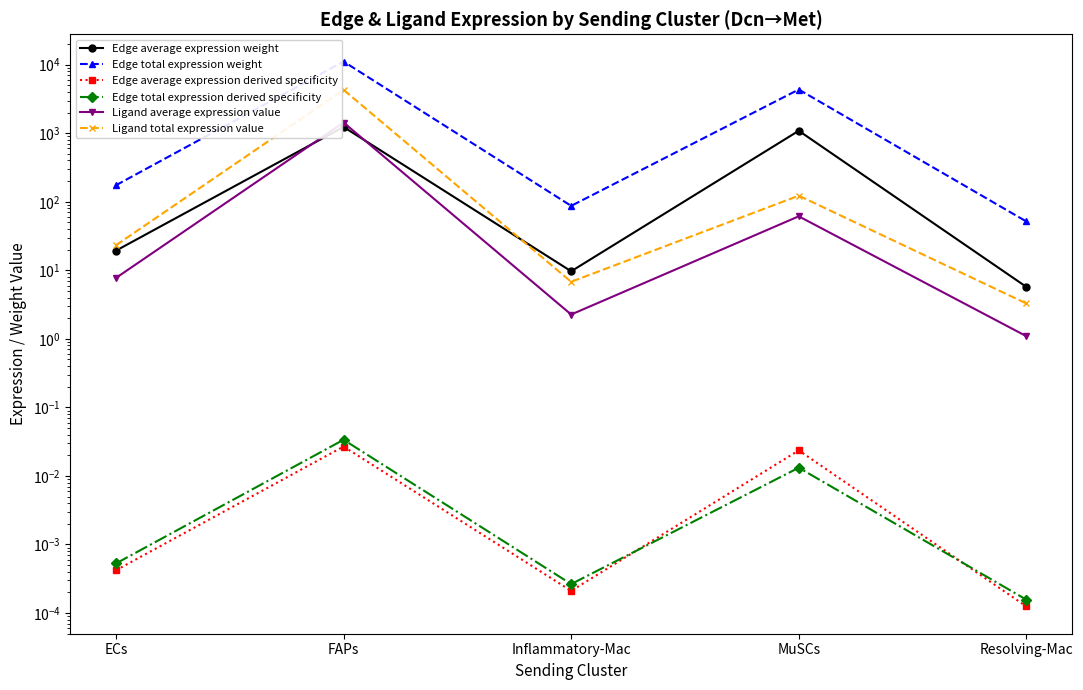

True or false: Edge total expression weight and Ligand average expression value intersect in this chart.

False